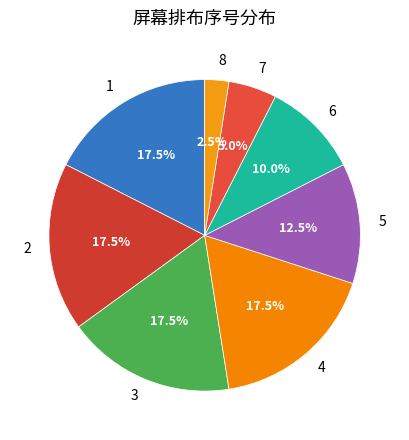

What portion of the pie excludes 1?

82.5%